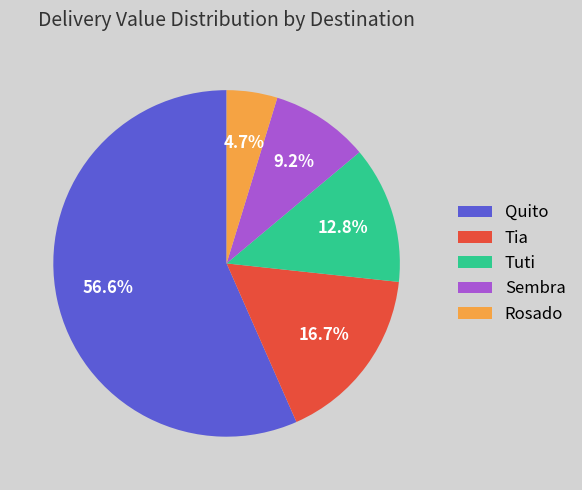

Rank the categories by value from lowest to highest.

Rosado, Sembra, Tuti, Tia, Quito